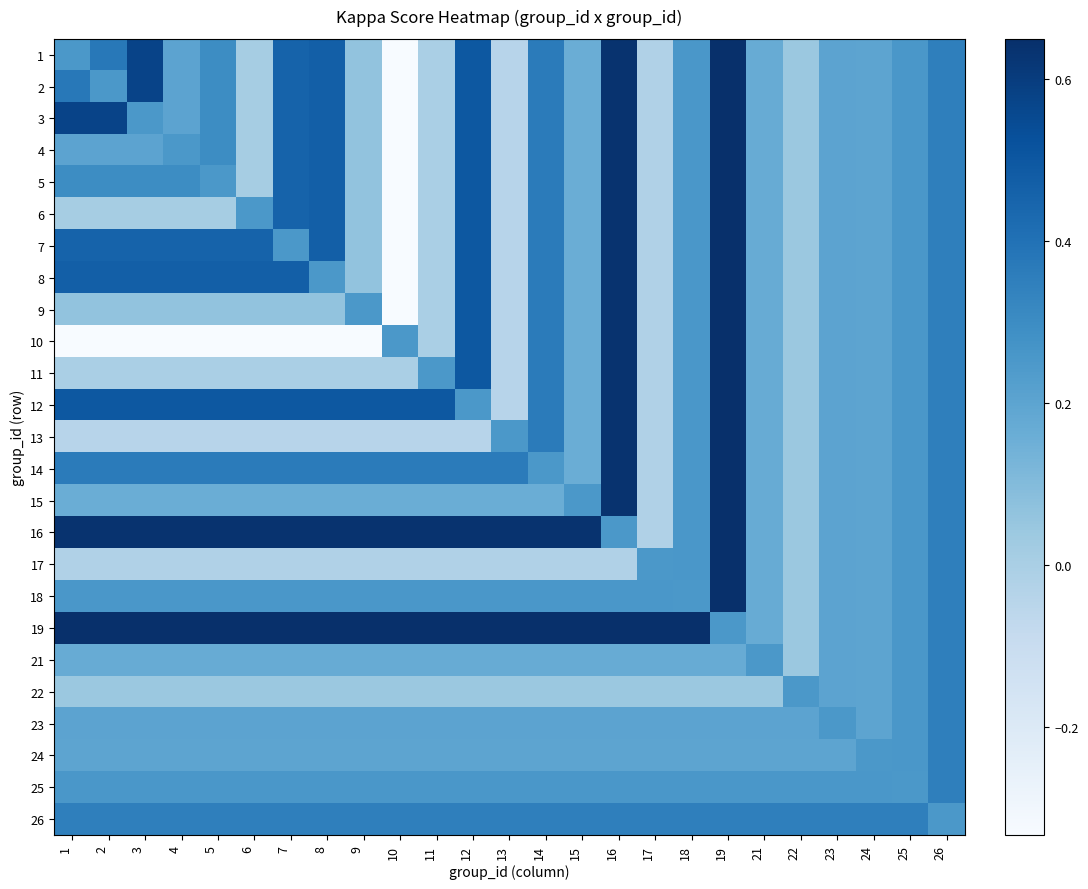

Reading left to right, extract all data points from this chart.

1: 1=0.3	2=0.4	3=0.6	4=0.2	5=0.3	6=0.0	7=0.5	8=0.5	9=0.1	10=-0.3	11=0.0	12=0.5	13=-0.0	14=0.4	15=0.2	16=0.6	17=-0.0	18=0.3	19=0.7	21=0.2	22=0.0	23=0.2	24=0.2	25=0.3	26=0.3
2: 1=0.4	2=0.3	3=0.6	4=0.2	5=0.3	6=0.0	7=0.5	8=0.5	9=0.1	10=-0.3	11=0.0	12=0.5	13=-0.0	14=0.4	15=0.2	16=0.6	17=-0.0	18=0.3	19=0.7	21=0.2	22=0.0	23=0.2	24=0.2	25=0.3	26=0.3
3: 1=0.6	2=0.6	3=0.3	4=0.2	5=0.3	6=0.0	7=0.5	8=0.5	9=0.1	10=-0.3	11=0.0	12=0.5	13=-0.0	14=0.4	15=0.2	16=0.6	17=-0.0	18=0.3	19=0.7	21=0.2	22=0.0	23=0.2	24=0.2	25=0.3	26=0.3
4: 1=0.2	2=0.2	3=0.2	4=0.3	5=0.3	6=0.0	7=0.5	8=0.5	9=0.1	10=-0.3	11=0.0	12=0.5	13=-0.0	14=0.4	15=0.2	16=0.6	17=-0.0	18=0.3	19=0.7	21=0.2	22=0.0	23=0.2	24=0.2	25=0.3	26=0.3
5: 1=0.3	2=0.3	3=0.3	4=0.3	5=0.3	6=0.0	7=0.5	8=0.5	9=0.1	10=-0.3	11=0.0	12=0.5	13=-0.0	14=0.4	15=0.2	16=0.6	17=-0.0	18=0.3	19=0.7	21=0.2	22=0.0	23=0.2	24=0.2	25=0.3	26=0.3
6: 1=0.0	2=0.0	3=0.0	4=0.0	5=0.0	6=0.3	7=0.5	8=0.5	9=0.1	10=-0.3	11=0.0	12=0.5	13=-0.0	14=0.4	15=0.2	16=0.6	17=-0.0	18=0.3	19=0.7	21=0.2	22=0.0	23=0.2	24=0.2	25=0.3	26=0.3
7: 1=0.5	2=0.5	3=0.5	4=0.5	5=0.5	6=0.5	7=0.3	8=0.5	9=0.1	10=-0.3	11=0.0	12=0.5	13=-0.0	14=0.4	15=0.2	16=0.6	17=-0.0	18=0.3	19=0.7	21=0.2	22=0.0	23=0.2	24=0.2	25=0.3	26=0.3
8: 1=0.5	2=0.5	3=0.5	4=0.5	5=0.5	6=0.5	7=0.5	8=0.3	9=0.1	10=-0.3	11=0.0	12=0.5	13=-0.0	14=0.4	15=0.2	16=0.6	17=-0.0	18=0.3	19=0.7	21=0.2	22=0.0	23=0.2	24=0.2	25=0.3	26=0.3
9: 1=0.1	2=0.1	3=0.1	4=0.1	5=0.1	6=0.1	7=0.1	8=0.1	9=0.3	10=-0.3	11=0.0	12=0.5	13=-0.0	14=0.4	15=0.2	16=0.6	17=-0.0	18=0.3	19=0.7	21=0.2	22=0.0	23=0.2	24=0.2	25=0.3	26=0.3
10: 1=-0.3	2=-0.3	3=-0.3	4=-0.3	5=-0.3	6=-0.3	7=-0.3	8=-0.3	9=-0.3	10=0.3	11=0.0	12=0.5	13=-0.0	14=0.4	15=0.2	16=0.6	17=-0.0	18=0.3	19=0.7	21=0.2	22=0.0	23=0.2	24=0.2	25=0.3	26=0.3
11: 1=0.0	2=0.0	3=0.0	4=0.0	5=0.0	6=0.0	7=0.0	8=0.0	9=0.0	10=0.0	11=0.3	12=0.5	13=-0.0	14=0.4	15=0.2	16=0.6	17=-0.0	18=0.3	19=0.7	21=0.2	22=0.0	23=0.2	24=0.2	25=0.3	26=0.3
12: 1=0.5	2=0.5	3=0.5	4=0.5	5=0.5	6=0.5	7=0.5	8=0.5	9=0.5	10=0.5	11=0.5	12=0.3	13=-0.0	14=0.4	15=0.2	16=0.6	17=-0.0	18=0.3	19=0.7	21=0.2	22=0.0	23=0.2	24=0.2	25=0.3	26=0.3
13: 1=-0.0	2=-0.0	3=-0.0	4=-0.0	5=-0.0	6=-0.0	7=-0.0	8=-0.0	9=-0.0	10=-0.0	11=-0.0	12=-0.0	13=0.3	14=0.4	15=0.2	16=0.6	17=-0.0	18=0.3	19=0.7	21=0.2	22=0.0	23=0.2	24=0.2	25=0.3	26=0.3
14: 1=0.4	2=0.4	3=0.4	4=0.4	5=0.4	6=0.4	7=0.4	8=0.4	9=0.4	10=0.4	11=0.4	12=0.4	13=0.4	14=0.3	15=0.2	16=0.6	17=-0.0	18=0.3	19=0.7	21=0.2	22=0.0	23=0.2	24=0.2	25=0.3	26=0.3
15: 1=0.2	2=0.2	3=0.2	4=0.2	5=0.2	6=0.2	7=0.2	8=0.2	9=0.2	10=0.2	11=0.2	12=0.2	13=0.2	14=0.2	15=0.3	16=0.6	17=-0.0	18=0.3	19=0.7	21=0.2	22=0.0	23=0.2	24=0.2	25=0.3	26=0.3
16: 1=0.6	2=0.6	3=0.6	4=0.6	5=0.6	6=0.6	7=0.6	8=0.6	9=0.6	10=0.6	11=0.6	12=0.6	13=0.6	14=0.6	15=0.6	16=0.3	17=-0.0	18=0.3	19=0.7	21=0.2	22=0.0	23=0.2	24=0.2	25=0.3	26=0.3
17: 1=-0.0	2=-0.0	3=-0.0	4=-0.0	5=-0.0	6=-0.0	7=-0.0	8=-0.0	9=-0.0	10=-0.0	11=-0.0	12=-0.0	13=-0.0	14=-0.0	15=-0.0	16=-0.0	17=0.3	18=0.3	19=0.7	21=0.2	22=0.0	23=0.2	24=0.2	25=0.3	26=0.3
18: 1=0.3	2=0.3	3=0.3	4=0.3	5=0.3	6=0.3	7=0.3	8=0.3	9=0.3	10=0.3	11=0.3	12=0.3	13=0.3	14=0.3	15=0.3	16=0.3	17=0.3	18=0.3	19=0.7	21=0.2	22=0.0	23=0.2	24=0.2	25=0.3	26=0.3
19: 1=0.7	2=0.7	3=0.7	4=0.7	5=0.7	6=0.7	7=0.7	8=0.7	9=0.7	10=0.7	11=0.7	12=0.7	13=0.7	14=0.7	15=0.7	16=0.7	17=0.7	18=0.7	19=0.3	21=0.2	22=0.0	23=0.2	24=0.2	25=0.3	26=0.3
21: 1=0.2	2=0.2	3=0.2	4=0.2	5=0.2	6=0.2	7=0.2	8=0.2	9=0.2	10=0.2	11=0.2	12=0.2	13=0.2	14=0.2	15=0.2	16=0.2	17=0.2	18=0.2	19=0.2	21=0.3	22=0.0	23=0.2	24=0.2	25=0.3	26=0.3
22: 1=0.0	2=0.0	3=0.0	4=0.0	5=0.0	6=0.0	7=0.0	8=0.0	9=0.0	10=0.0	11=0.0	12=0.0	13=0.0	14=0.0	15=0.0	16=0.0	17=0.0	18=0.0	19=0.0	21=0.0	22=0.3	23=0.2	24=0.2	25=0.3	26=0.3
23: 1=0.2	2=0.2	3=0.2	4=0.2	5=0.2	6=0.2	7=0.2	8=0.2	9=0.2	10=0.2	11=0.2	12=0.2	13=0.2	14=0.2	15=0.2	16=0.2	17=0.2	18=0.2	19=0.2	21=0.2	22=0.2	23=0.3	24=0.2	25=0.3	26=0.3
24: 1=0.2	2=0.2	3=0.2	4=0.2	5=0.2	6=0.2	7=0.2	8=0.2	9=0.2	10=0.2	11=0.2	12=0.2	13=0.2	14=0.2	15=0.2	16=0.2	17=0.2	18=0.2	19=0.2	21=0.2	22=0.2	23=0.2	24=0.3	25=0.3	26=0.3
25: 1=0.3	2=0.3	3=0.3	4=0.3	5=0.3	6=0.3	7=0.3	8=0.3	9=0.3	10=0.3	11=0.3	12=0.3	13=0.3	14=0.3	15=0.3	16=0.3	17=0.3	18=0.3	19=0.3	21=0.3	22=0.3	23=0.3	24=0.3	25=0.3	26=0.3
26: 1=0.3	2=0.3	3=0.3	4=0.3	5=0.3	6=0.3	7=0.3	8=0.3	9=0.3	10=0.3	11=0.3	12=0.3	13=0.3	14=0.3	15=0.3	16=0.3	17=0.3	18=0.3	19=0.3	21=0.3	22=0.3	23=0.3	24=0.3	25=0.3	26=0.3